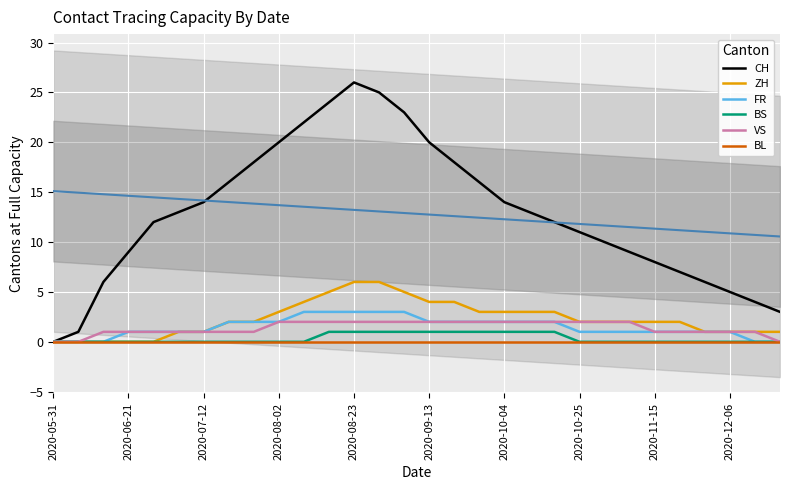

At which label does FR reach its minimum?

2020-05-31